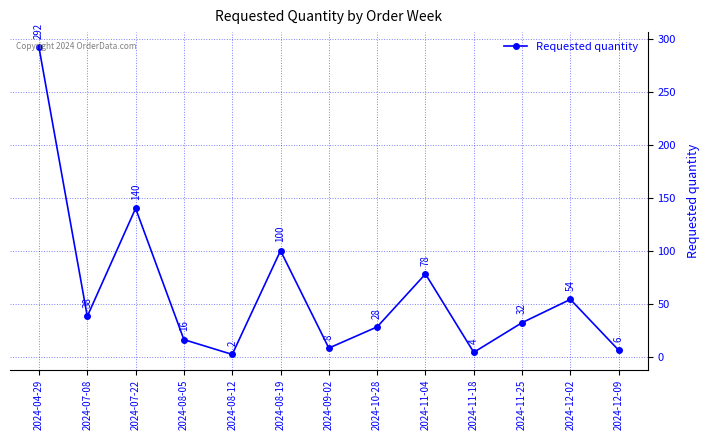

List the labels in order of value, largest first.

2024-04-29, 2024-07-22, 2024-08-19, 2024-11-04, 2024-12-02, 2024-07-08, 2024-11-25, 2024-10-28, 2024-08-05, 2024-09-02, 2024-12-09, 2024-11-18, 2024-08-12